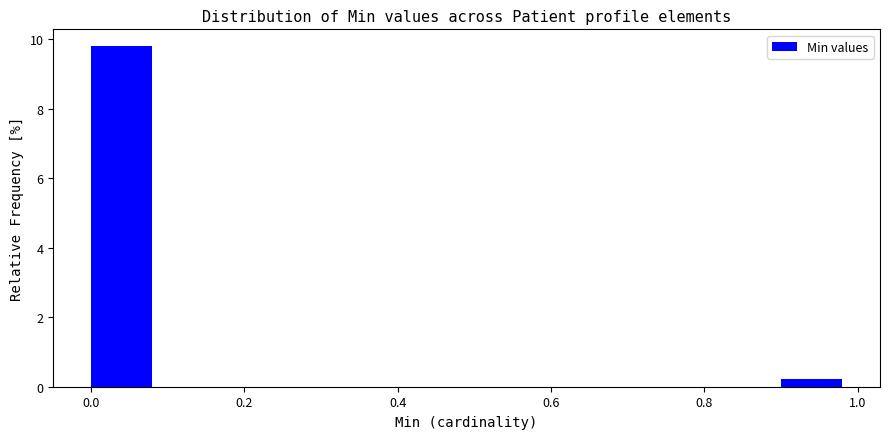

Over which range of the x-axis is the bar tallest?

0.0 to 0.1